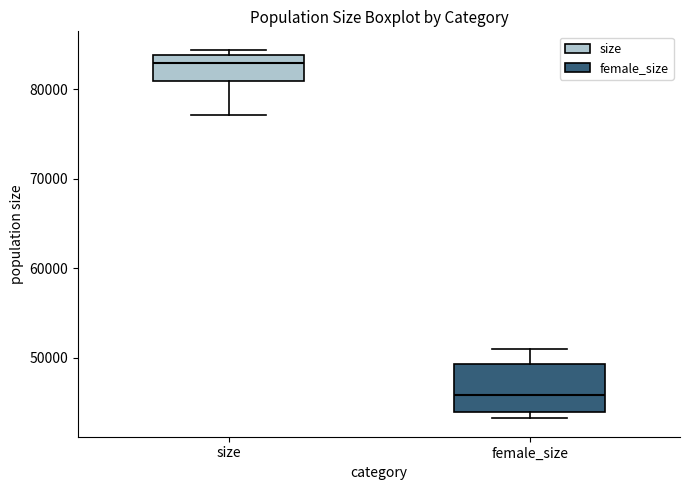

Which box is the tallest, from its lower edge to its upper edge?

female_size